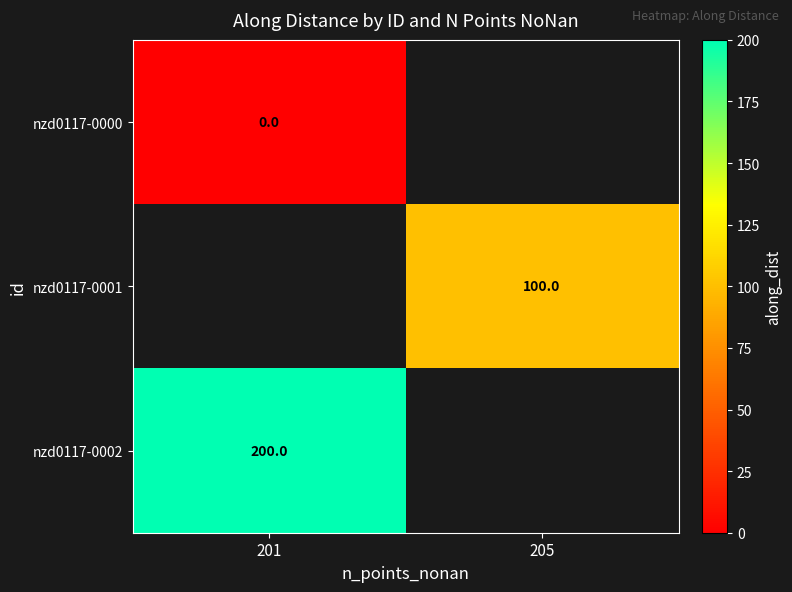

The nzd0117-0002 series shows 350 at 201. True or false?

False